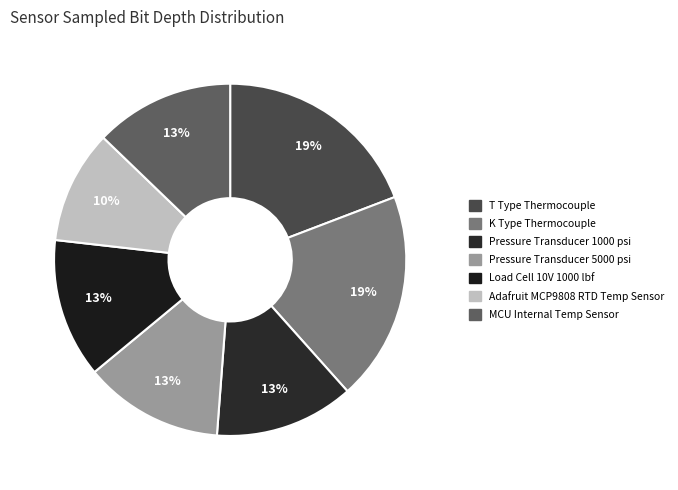

To the nearest percent, what is the combined percentage of MCU Internal Temp Sensor and T Type Thermocouple?

32%